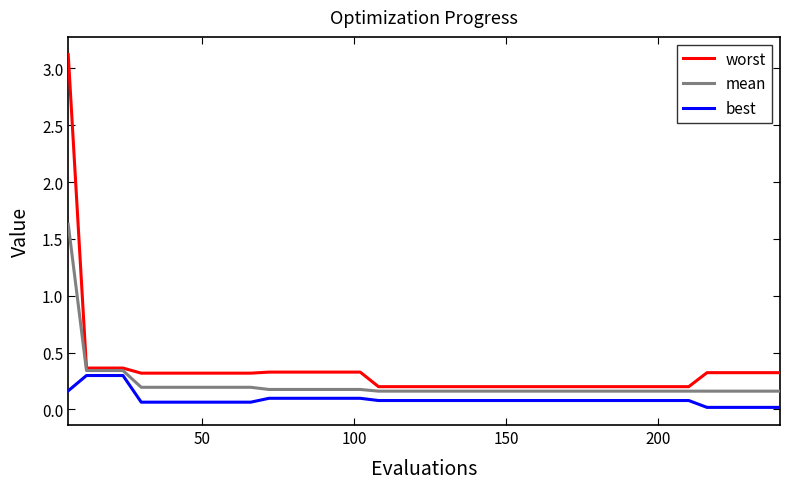

Rank the series by their maximum value, from highest to lowest.

worst, mean, best